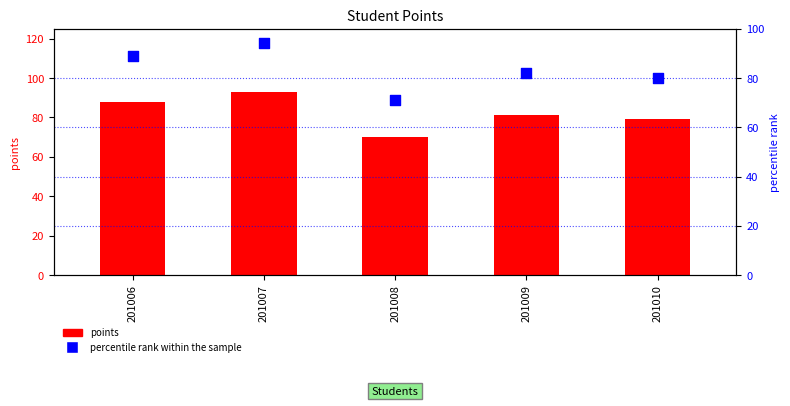

At which category is the sum across all series the highest?

201007